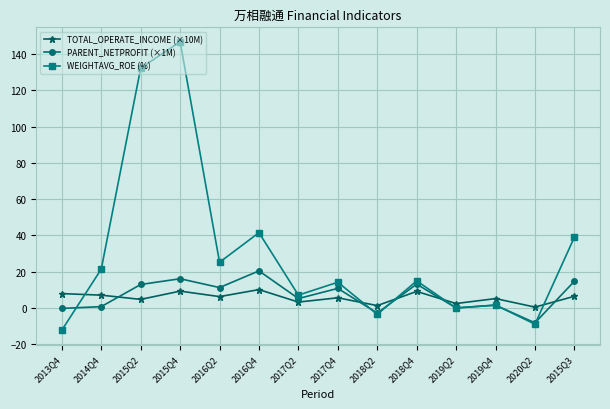

Rank the series at 2015Q2 from lowest to highest value.

TOTAL_OPERATE_INCOME (×10M), PARENT_NETPROFIT (×1M), WEIGHTAVG_ROE (%)